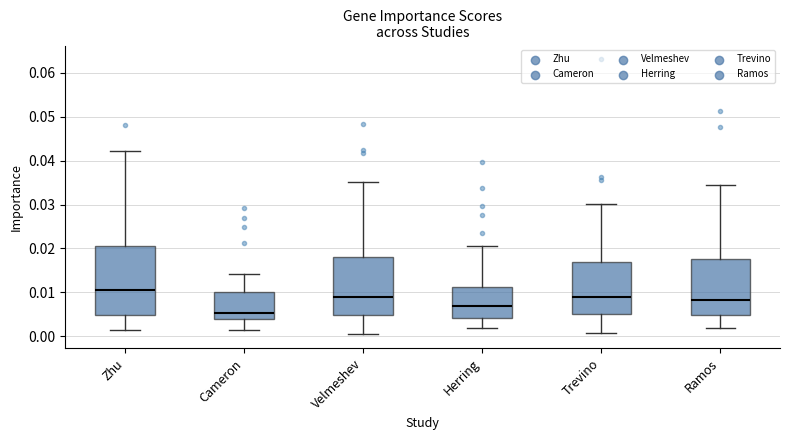

Where does the median line of the box for Velmeshev sit on the y-axis? The values are not printed on the chart, so give them approximately, as read against the axis.

0.009